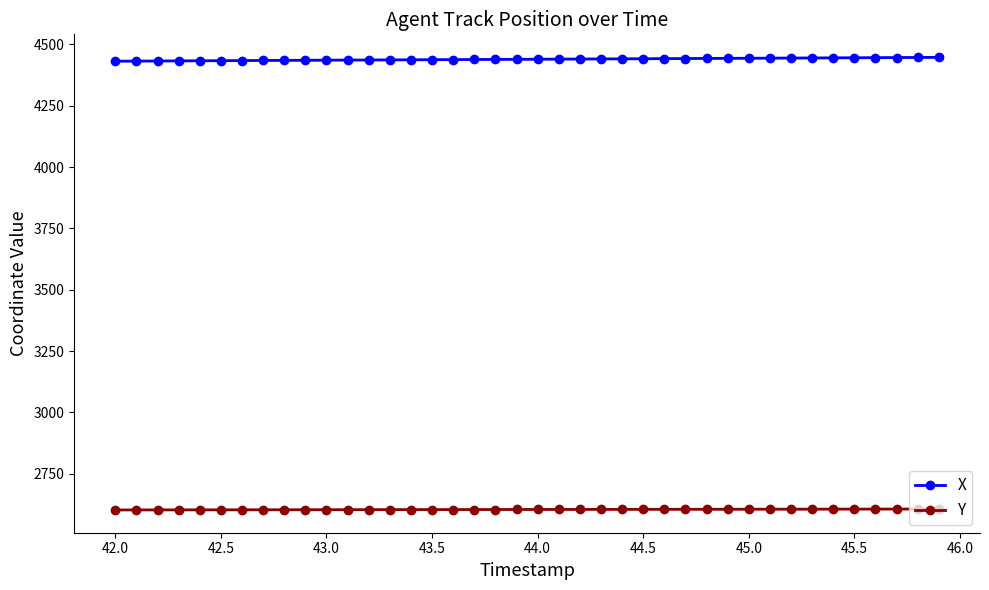

How many series are shown in this chart?

2